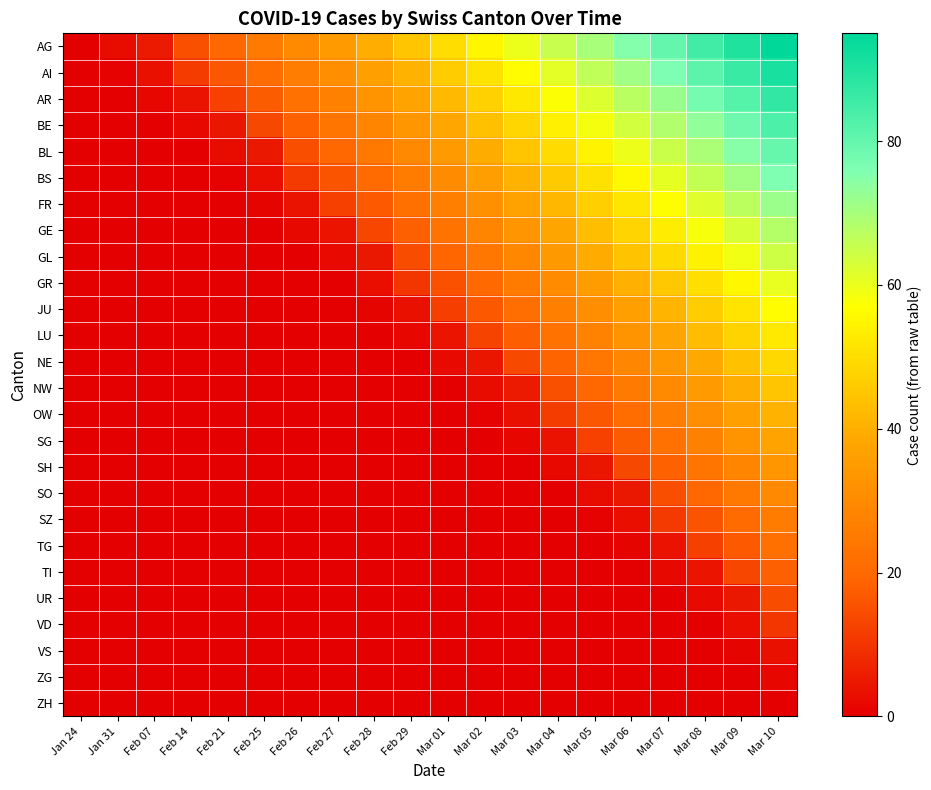

Rank the series at Mar 06 from lowest to highest value.

TI, UR, VD, VS, ZG, ZH, TG, SZ, SO, SH, SG, OW, NW, NE, LU, JU, GR, GL, GE, FR, BS, BL, BE, AR, AI, AG